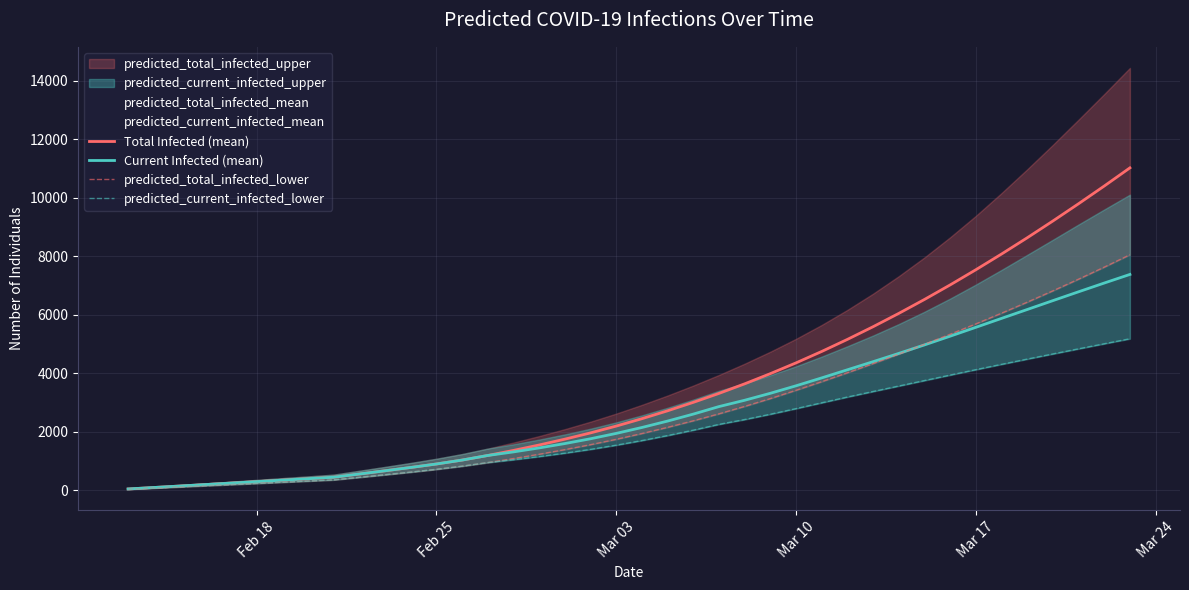

Which label corresponds to the smallest value in the chart?

Feb 18